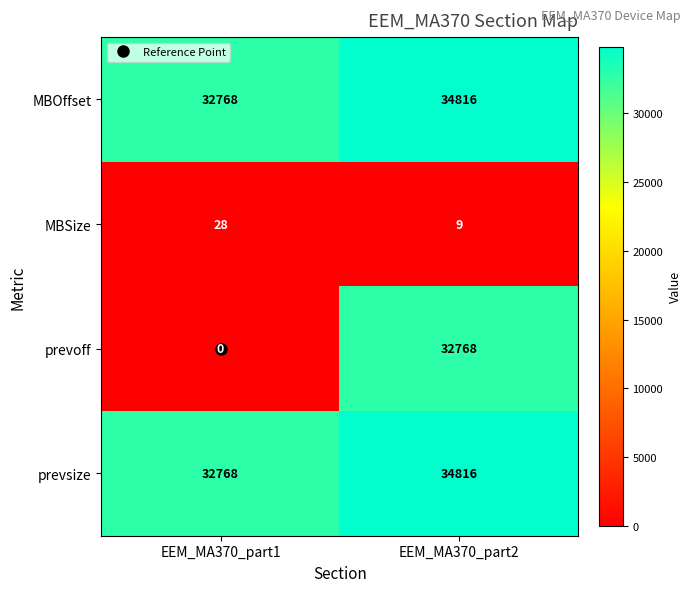

What is the difference between the MBOffset values at EEM_MA370_part2 and EEM_MA370_part1?

2048